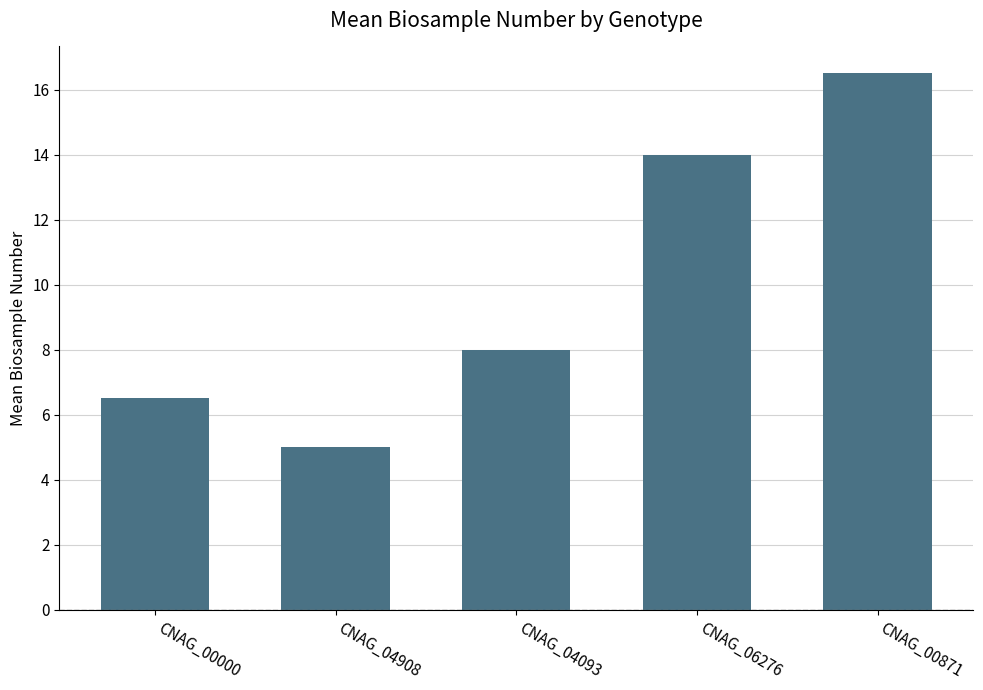

The value at CNAG_06276 is 19.4. True or false?

False